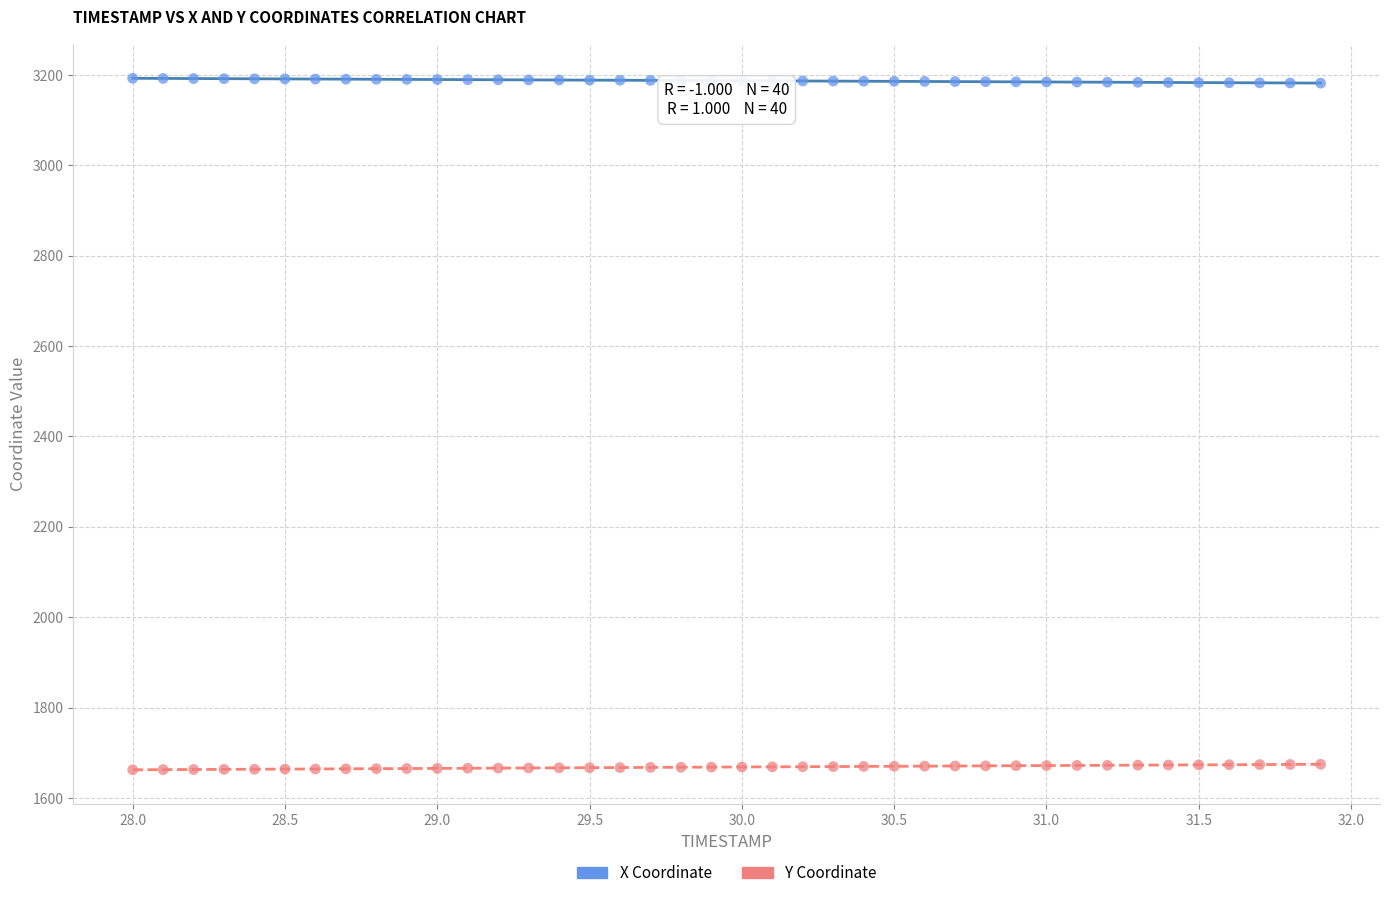

What are all the series names shown in the legend?

X Coordinate, Y Coordinate